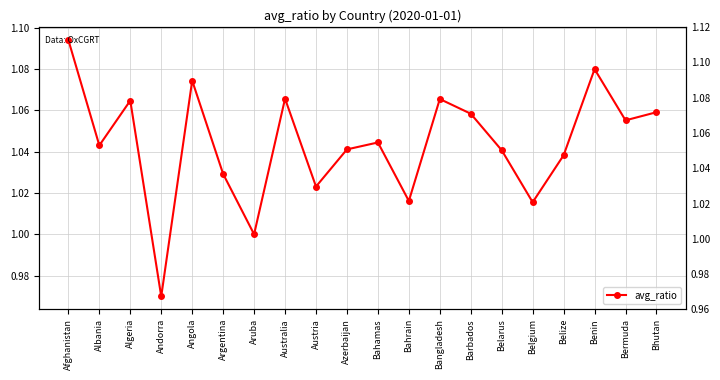

What value does the data have at Bermuda?

1.1